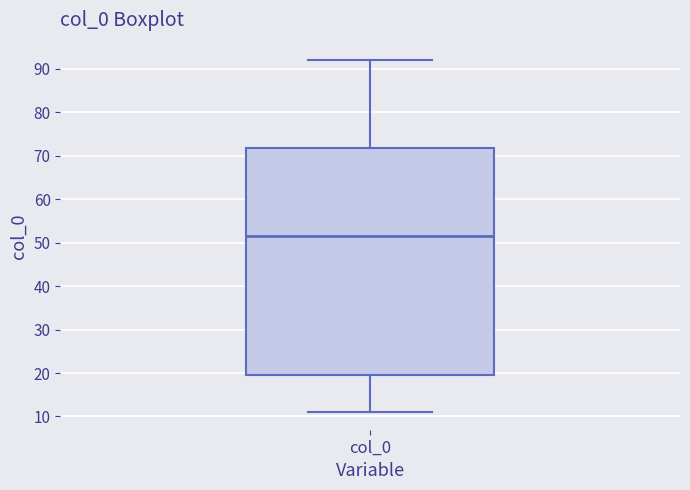

Read this box plot against the y-axis: the position of the median line, the range covered by the box, and the ends of both whiskers. The values are not printed on the chart, so give them approximately, as read against the axis.

median 52, box 20 to 72, whiskers 11 to 92